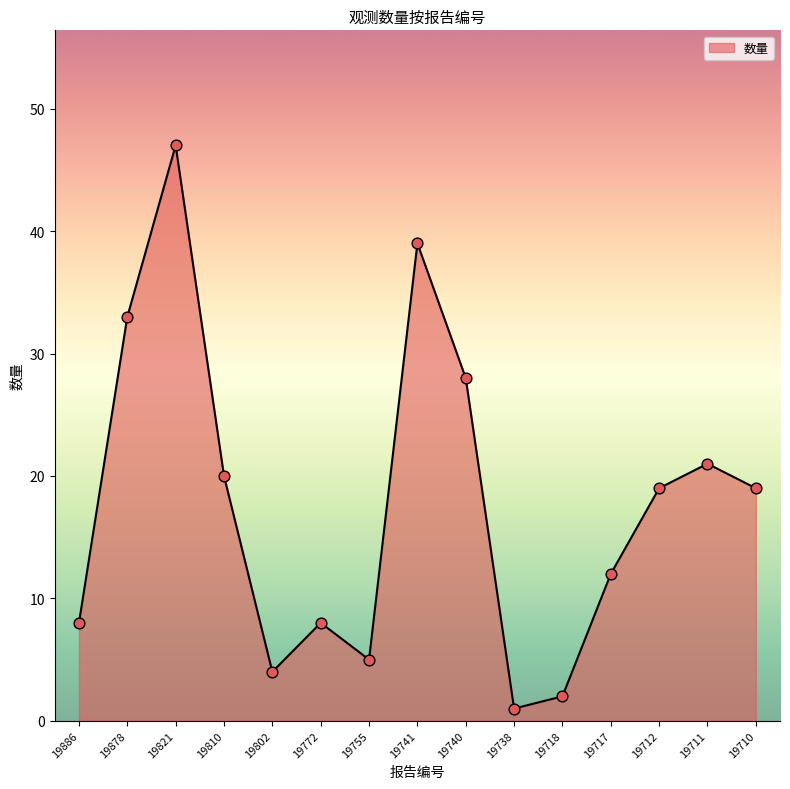

What is the change in value from 19741 to 19740?

-11